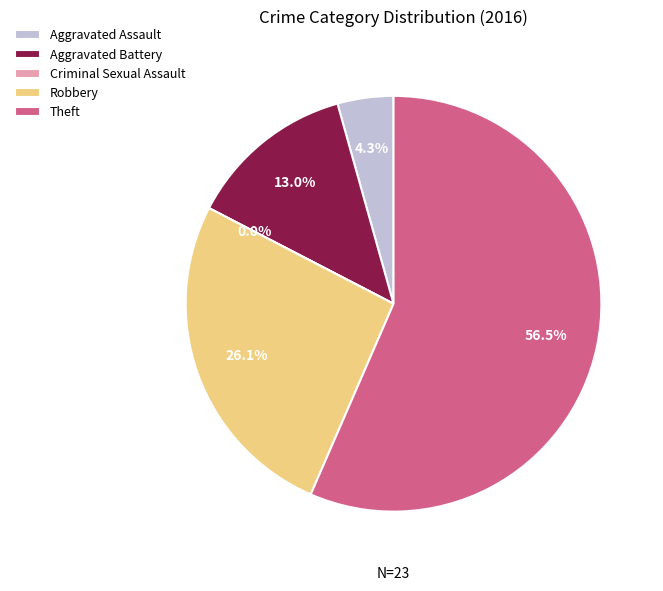

Which category has the smallest portion of the pie?

Criminal Sexual Assault